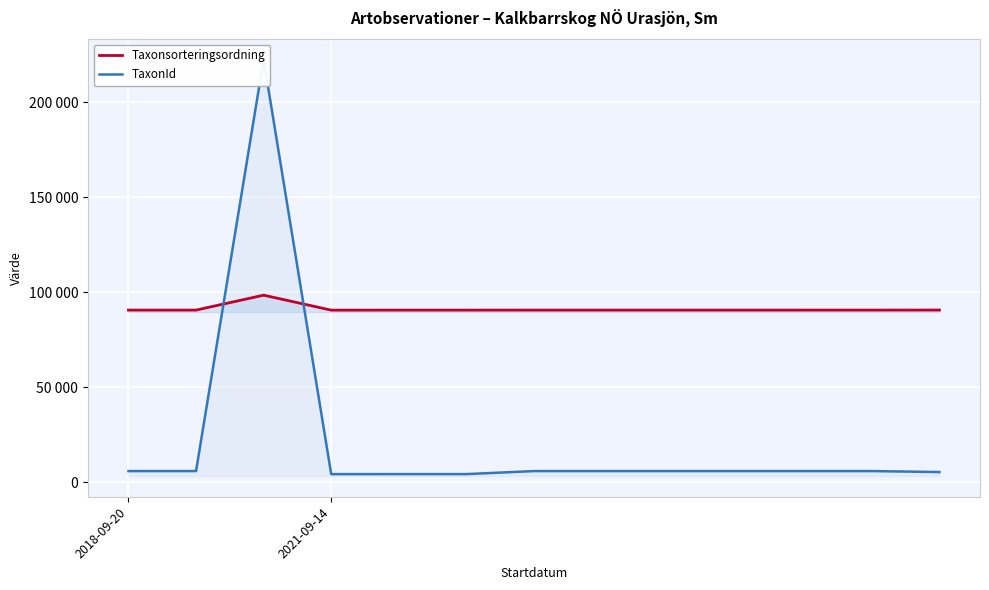

How many interior local valleys does the Taxonsorteringsordning series have?

1